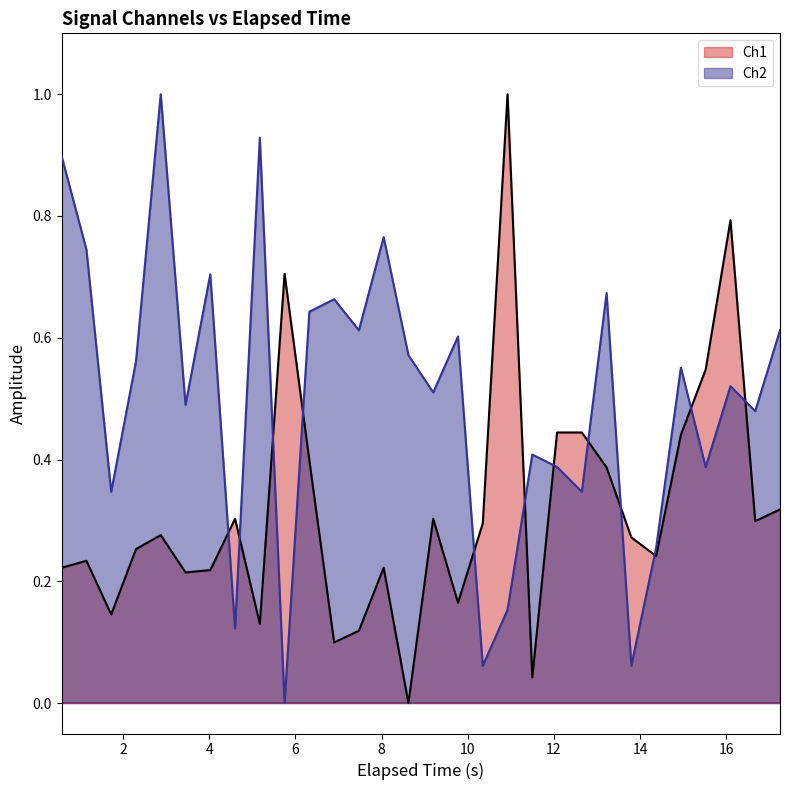

True or false: Ch2 and Ch1 cross at least once.

True